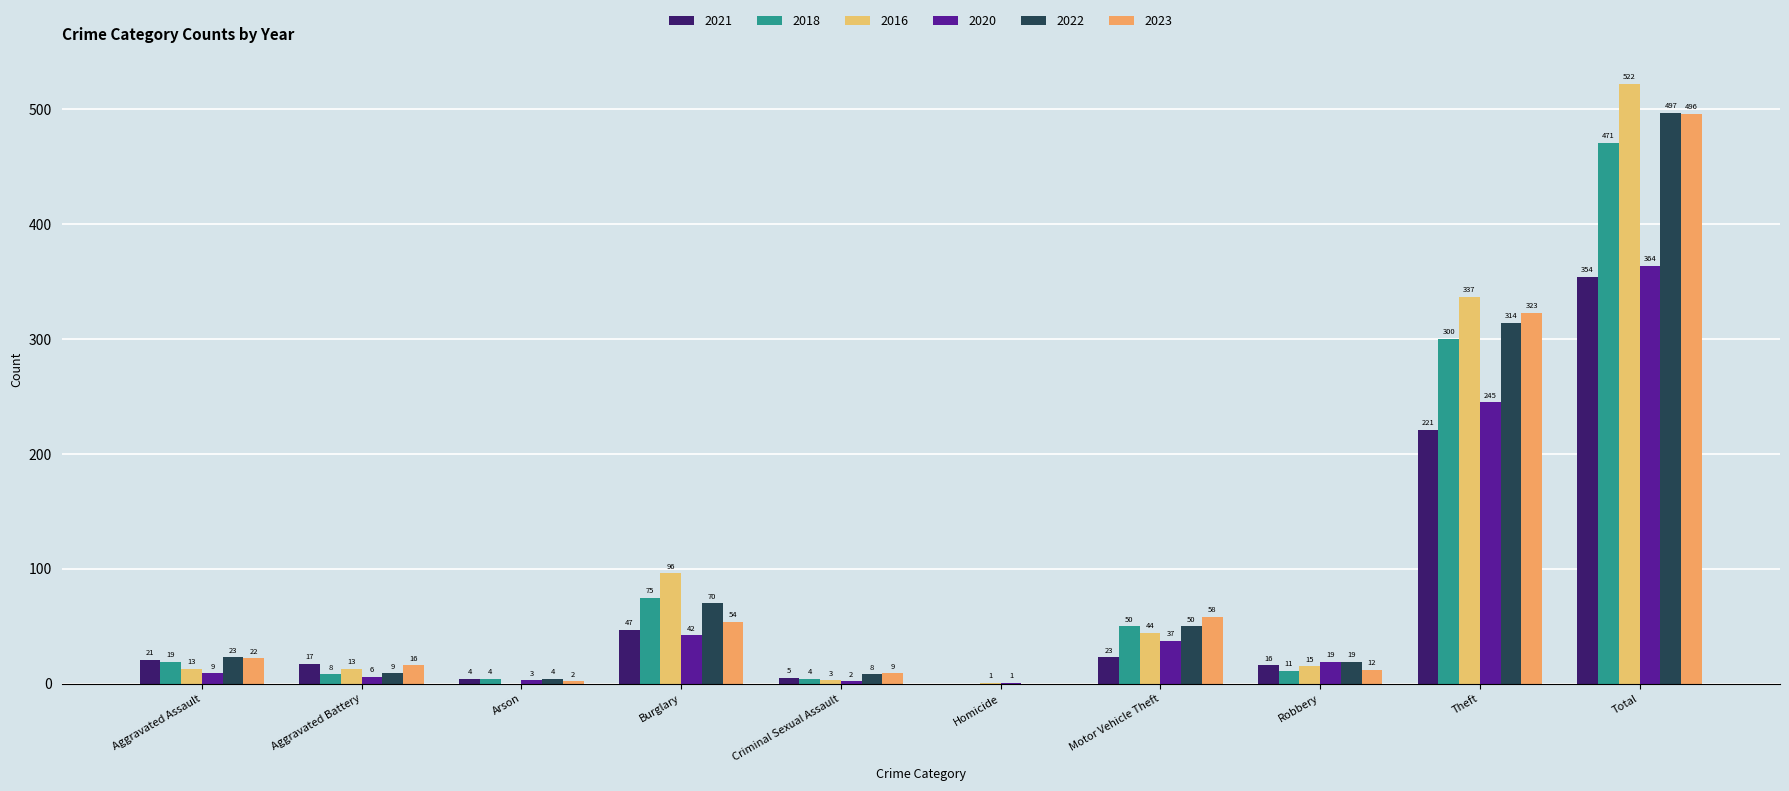

Reading left to right, transcribe all the data shown in this chart.

2021: Aggravated Assault=21	Aggravated Battery=17	Arson=4	Burglary=47	Criminal Sexual Assault=5	Homicide=0	Motor Vehicle Theft=23	Robbery=16	Theft=221	Total=354
2018: Aggravated Assault=19	Aggravated Battery=8	Arson=4	Burglary=75	Criminal Sexual Assault=4	Homicide=0	Motor Vehicle Theft=50	Robbery=11	Theft=300	Total=471
2016: Aggravated Assault=13	Aggravated Battery=13	Arson=0	Burglary=96	Criminal Sexual Assault=3	Homicide=1	Motor Vehicle Theft=44	Robbery=15	Theft=337	Total=522
2020: Aggravated Assault=9	Aggravated Battery=6	Arson=3	Burglary=42	Criminal Sexual Assault=2	Homicide=1	Motor Vehicle Theft=37	Robbery=19	Theft=245	Total=364
2022: Aggravated Assault=23	Aggravated Battery=9	Arson=4	Burglary=70	Criminal Sexual Assault=8	Homicide=0	Motor Vehicle Theft=50	Robbery=19	Theft=314	Total=497
2023: Aggravated Assault=22	Aggravated Battery=16	Arson=2	Burglary=54	Criminal Sexual Assault=9	Homicide=0	Motor Vehicle Theft=58	Robbery=12	Theft=323	Total=496